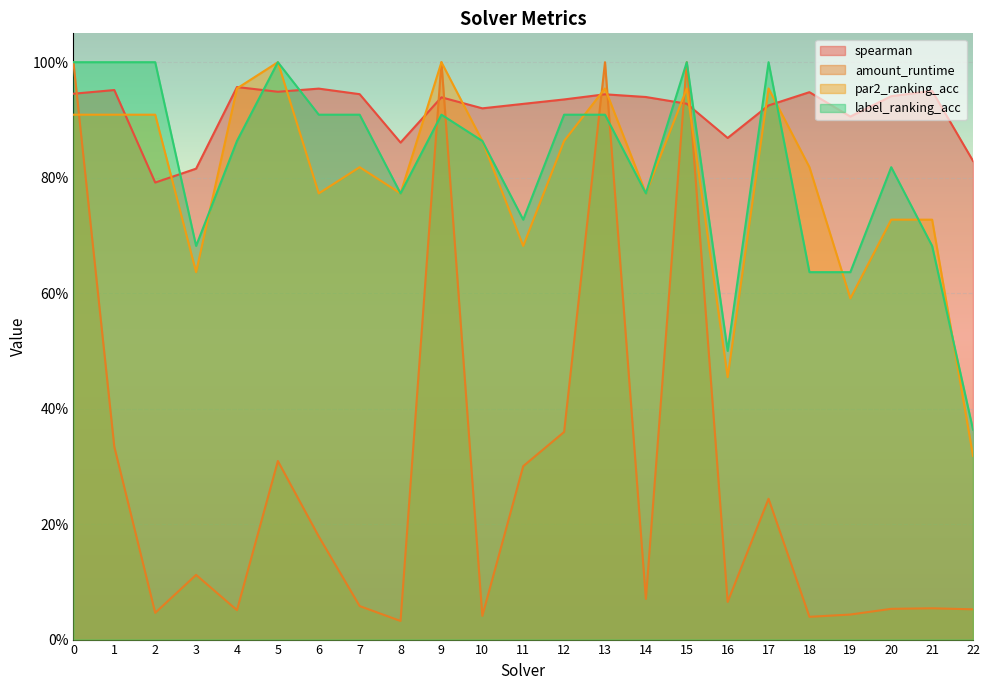

True or false: amount_runtime has a value of 0.1 at 16.

True